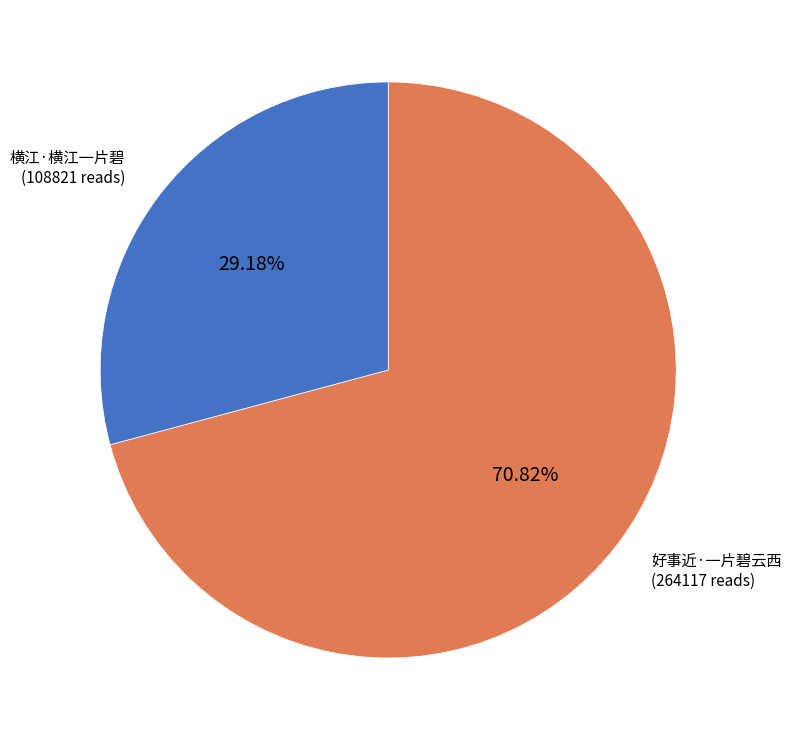

Which category has the smallest portion of the pie?

横江·横江一片碧